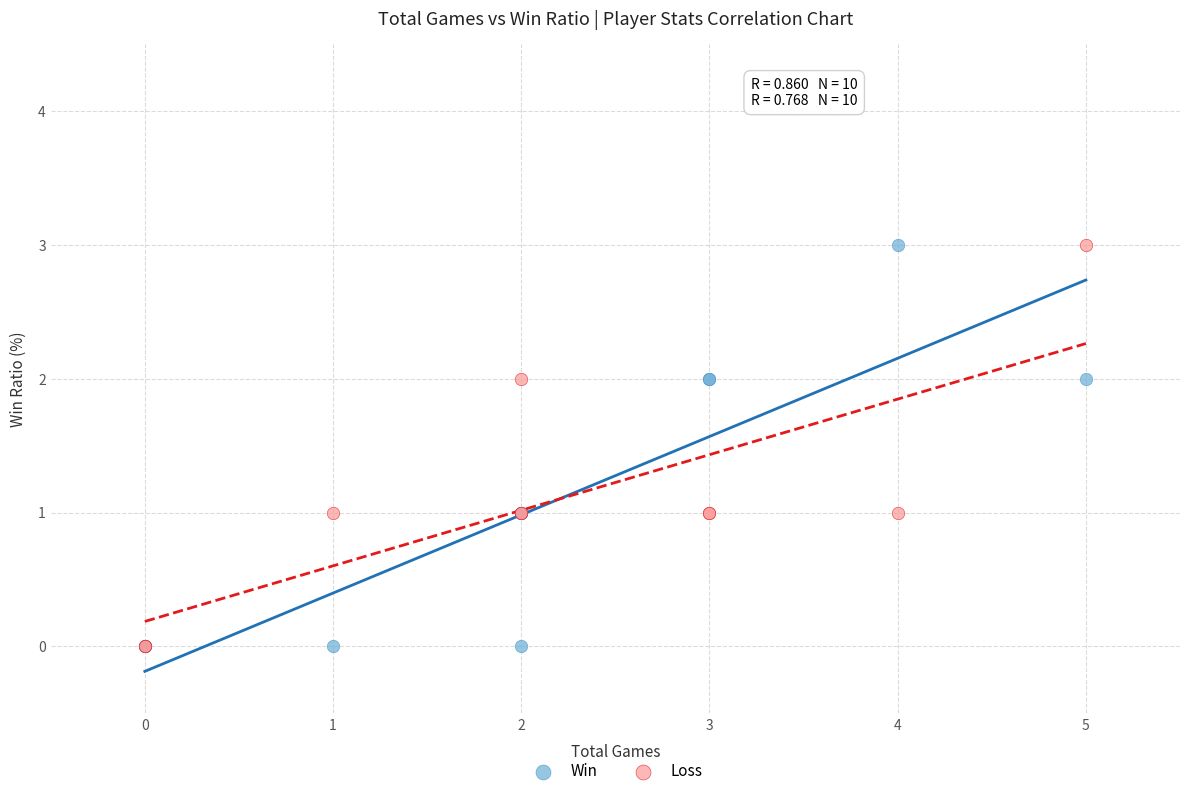

What are all the series names shown in the legend?

Win, Loss